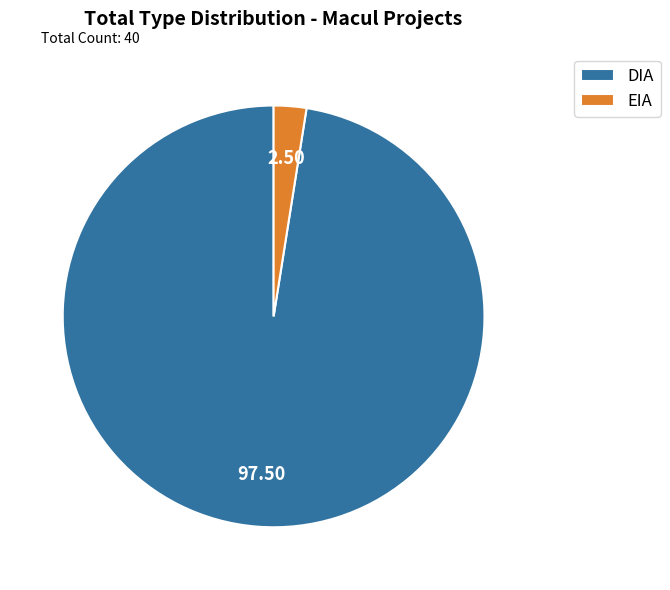

What is the ratio of the value at DIA to the value at EIA?

39.0